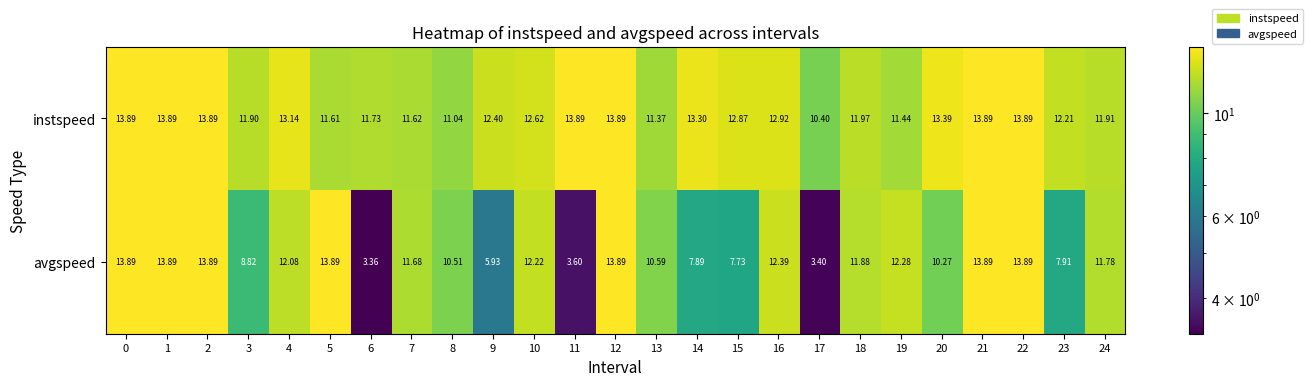

List the series in order of their overall mean, highest first.

instspeed, avgspeed